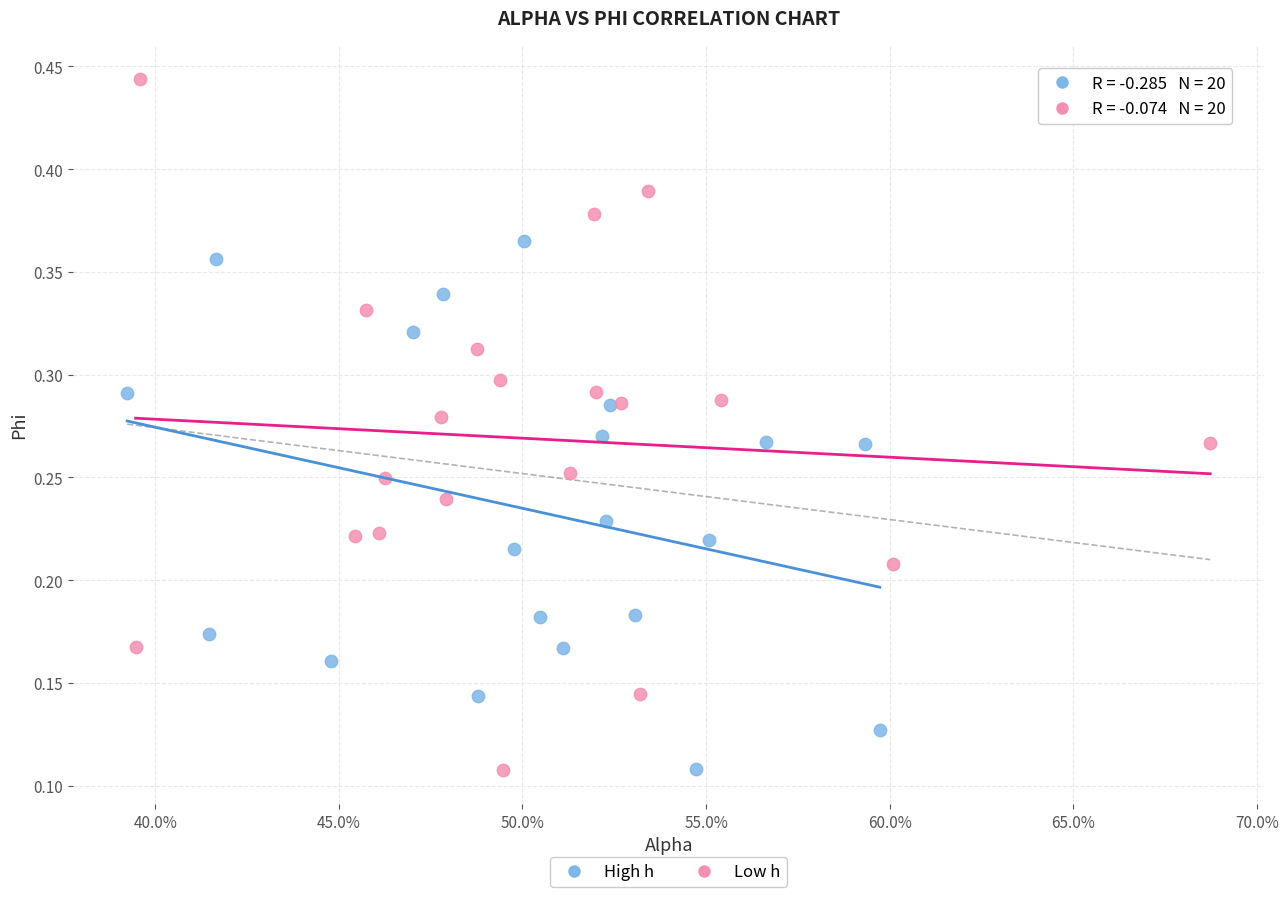

Which series has the widest spread of Y values?

Low h